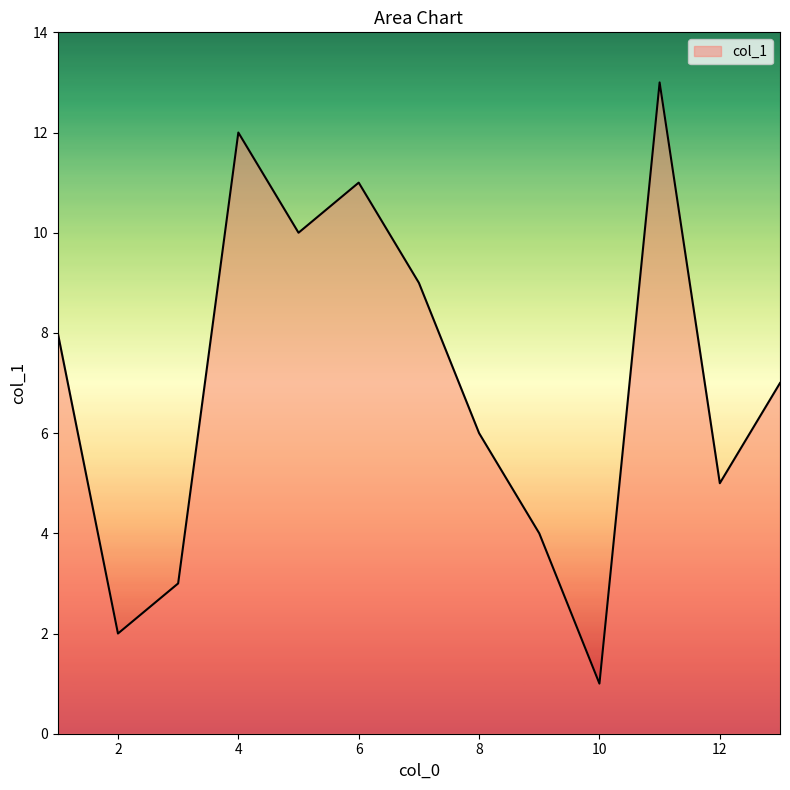

What is the greatest value displayed?

13